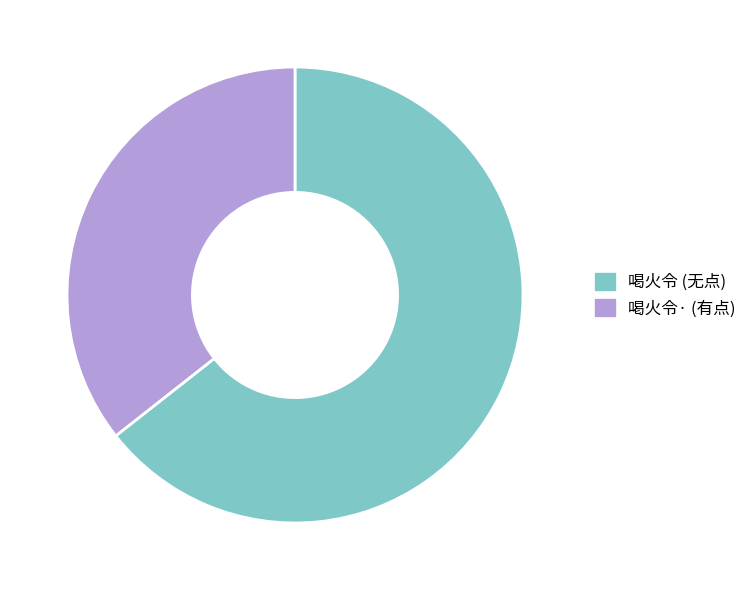

Is there a majority slice in this chart?

Yes